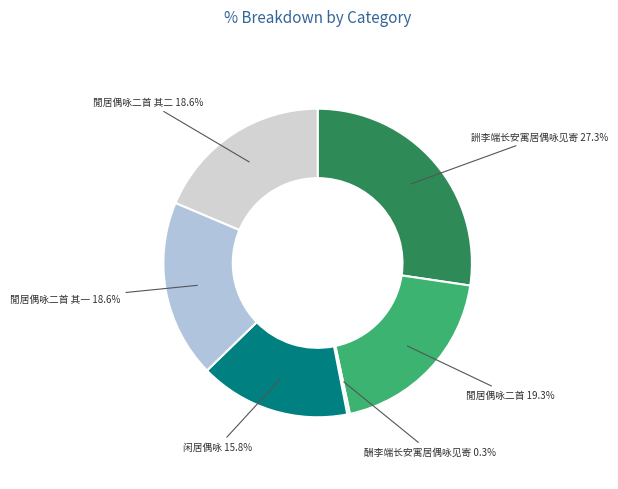

Which category has the smallest portion of the pie?

酬李端长安寓居偶咏见寄